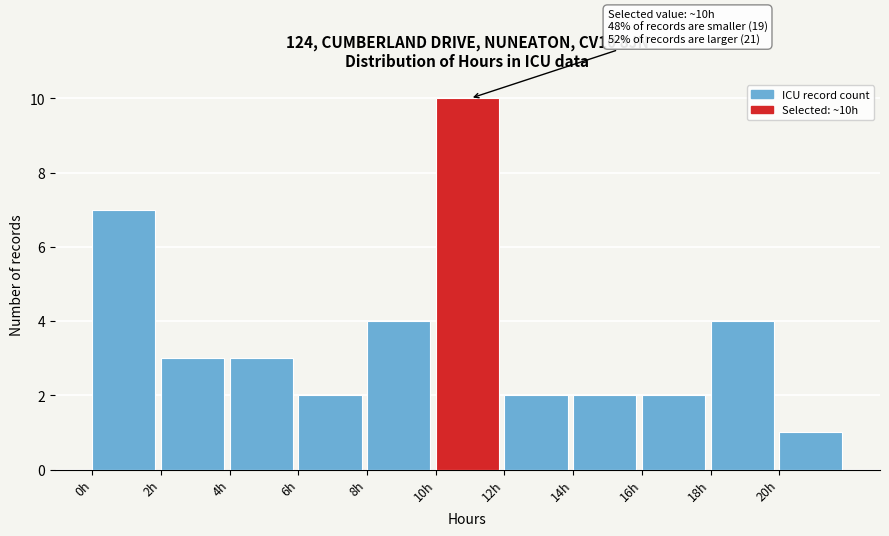

Over which range of the x-axis is the bar tallest?

10 to 12